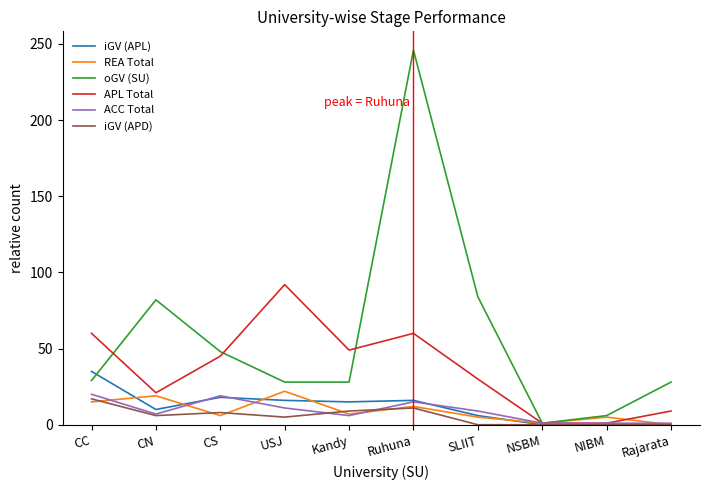

Which series changed the most between CN and NIBM?

oGV (SU)